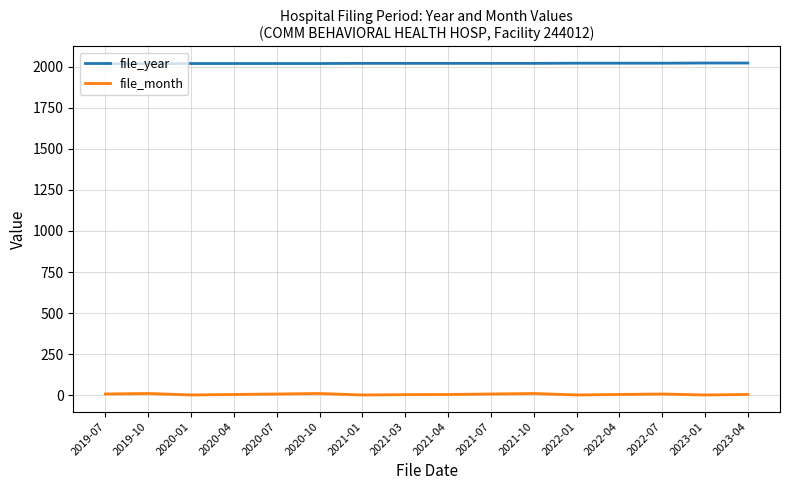

Which series has the largest total across all categories?

file_year